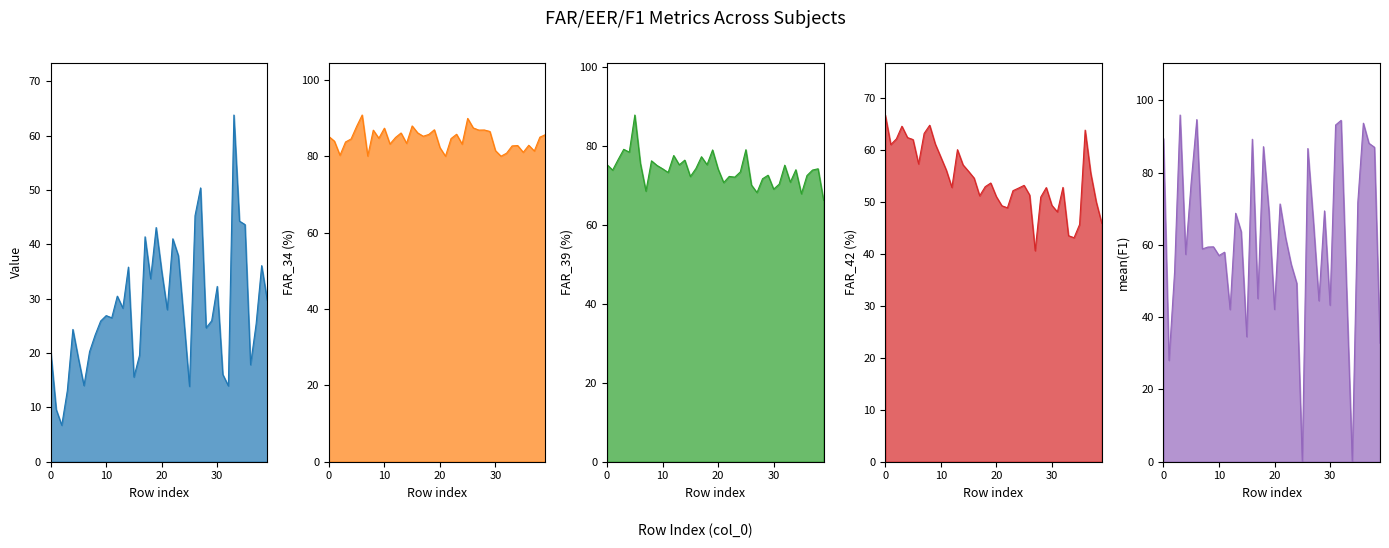

How many interior local peaks does the mean(f1) series have?

12